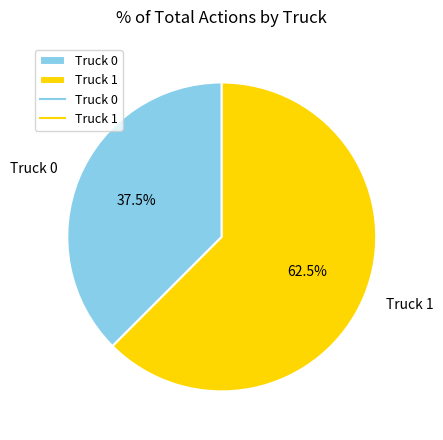

What is the smallest slice in the pie chart?

Truck 0